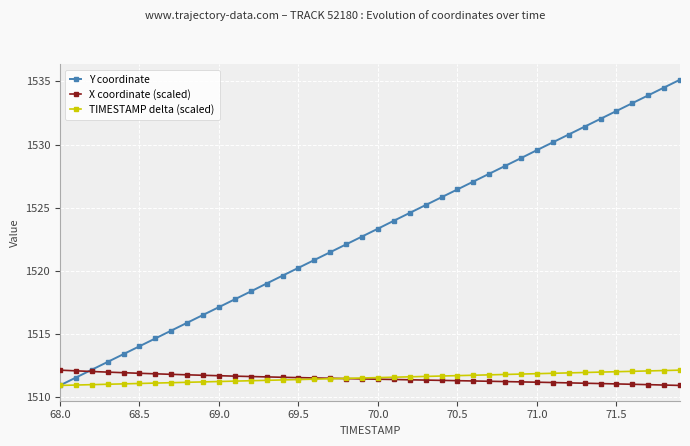

Does the chart display data point markers on the line(s)?

Yes